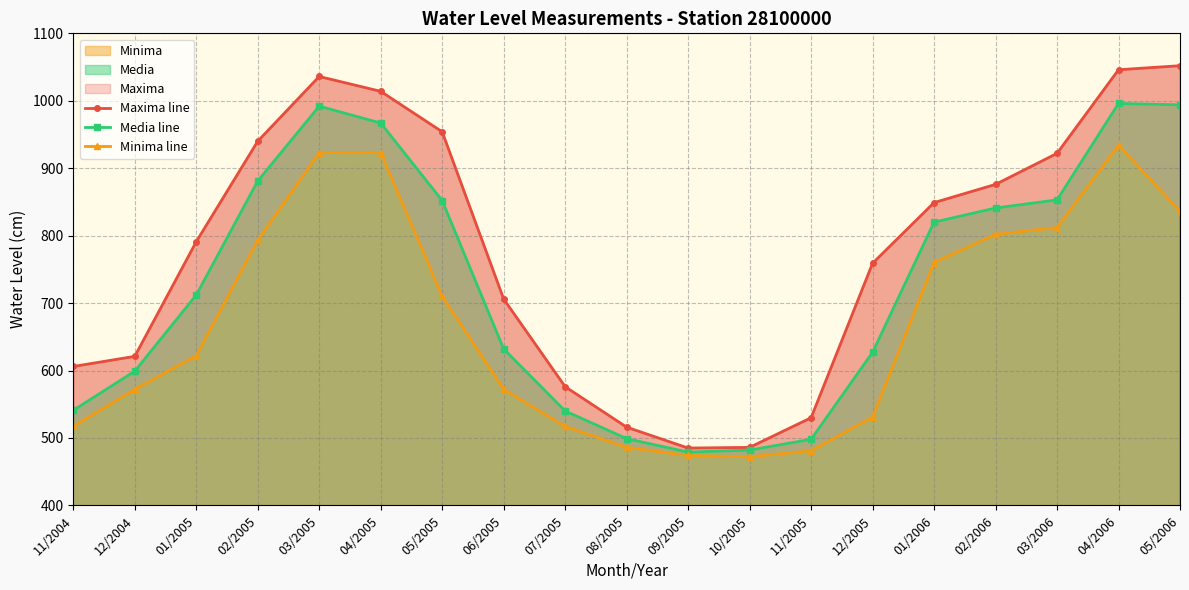

True or false: Minima line and Media line cross at least once.

False